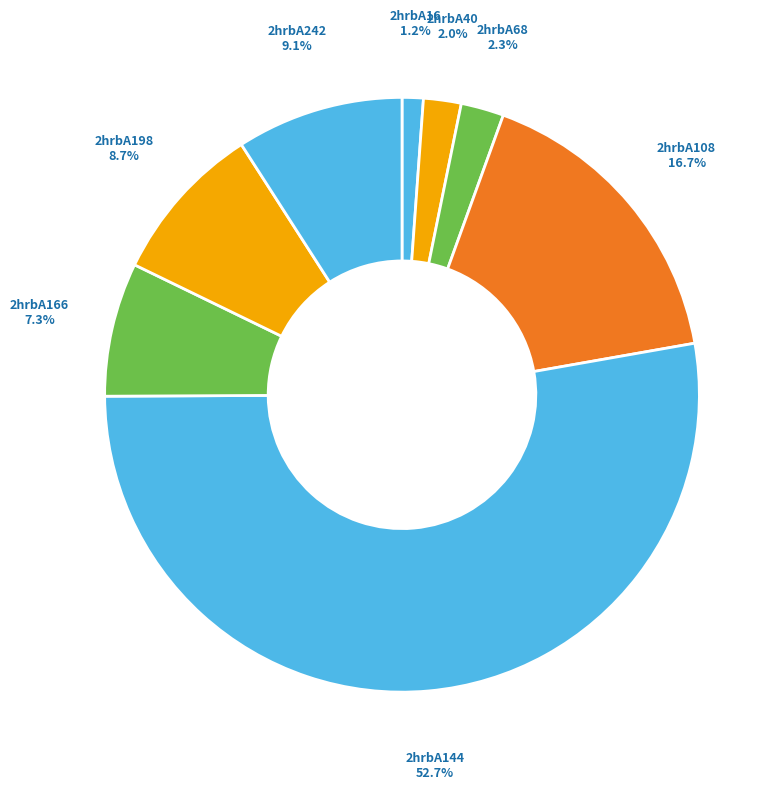

True or false: 2hrbA198 accounts for 22% of the total.

False